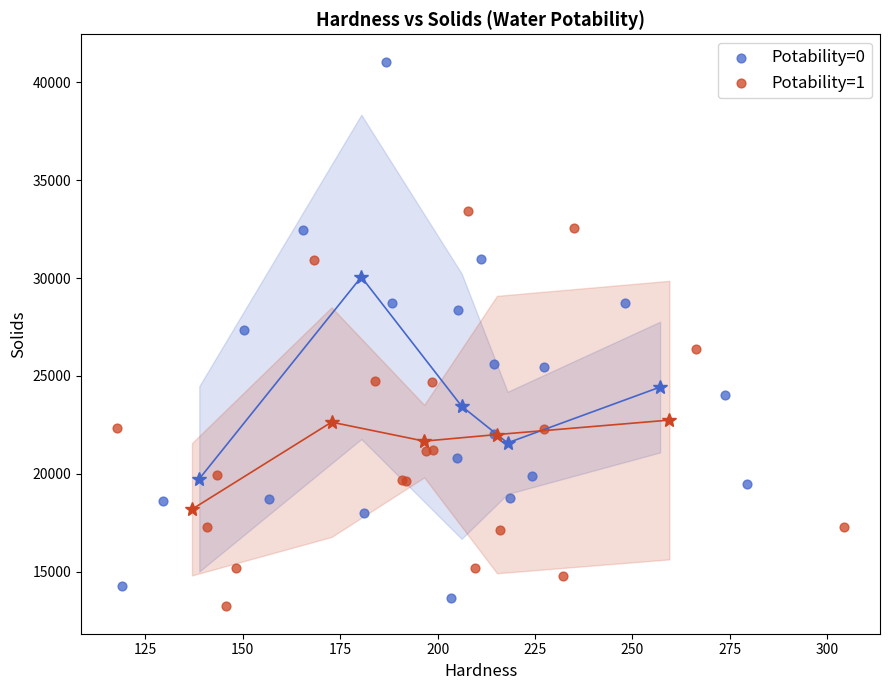

Which series contains the highest Y value?

Potability=0